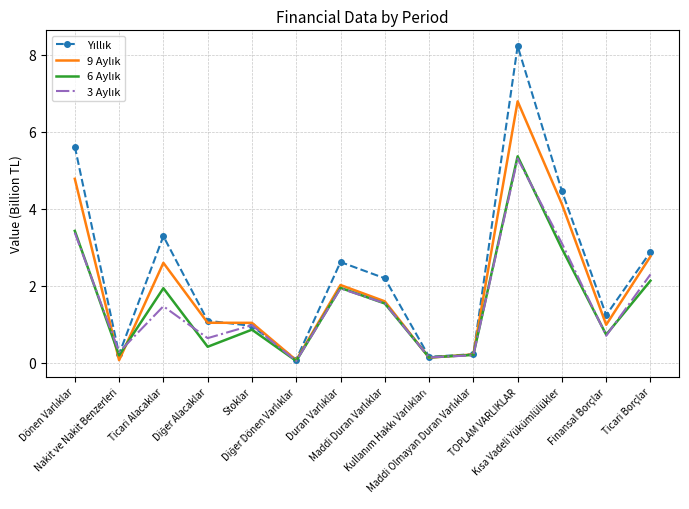

What is the greatest value displayed?

8.2